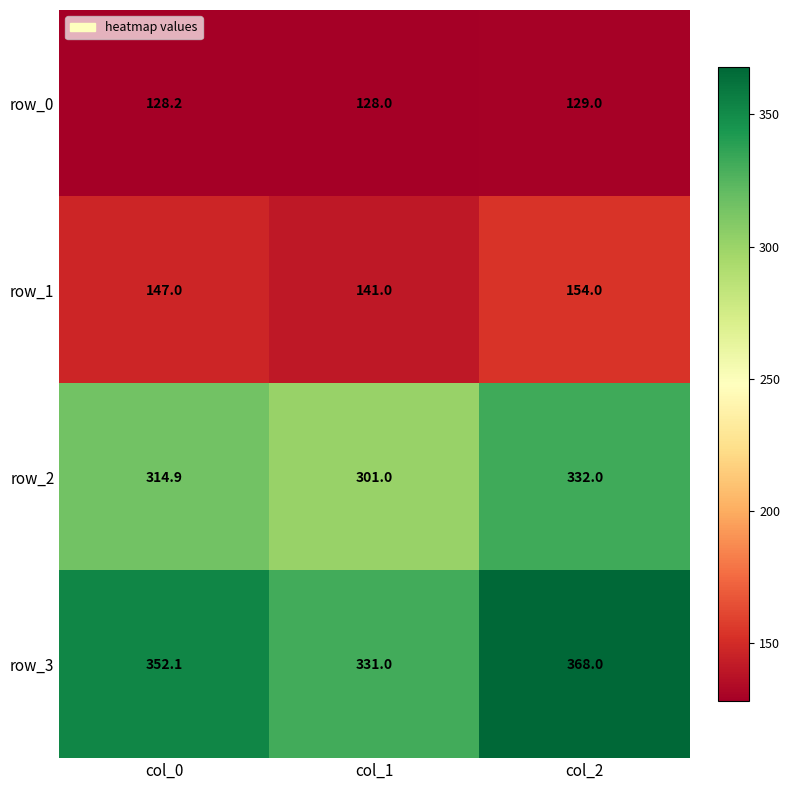

What value does the row_1 series have at col_0?

147.0